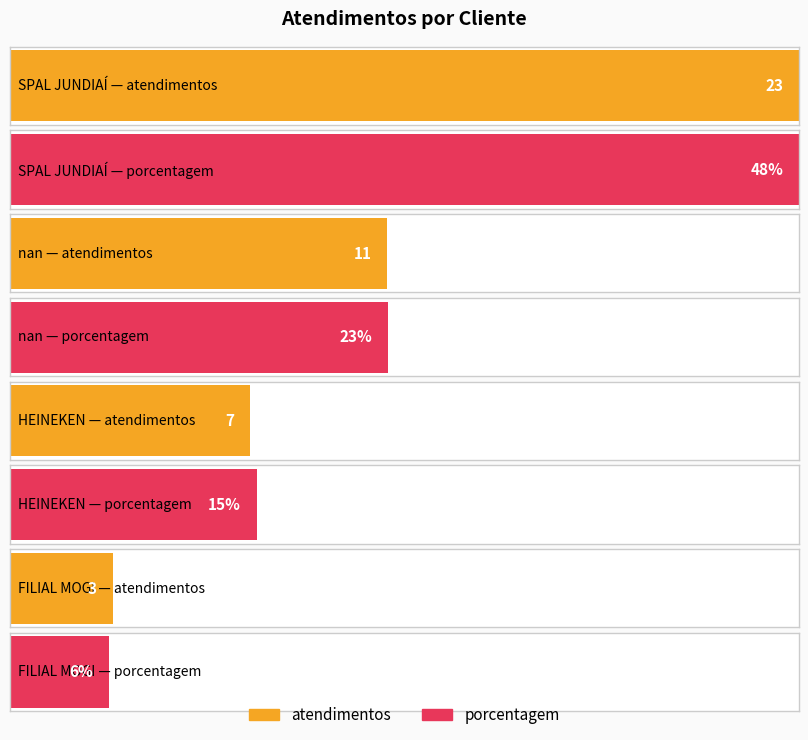

Which series changed the most between nan and HEINEKEN?

porcentagem